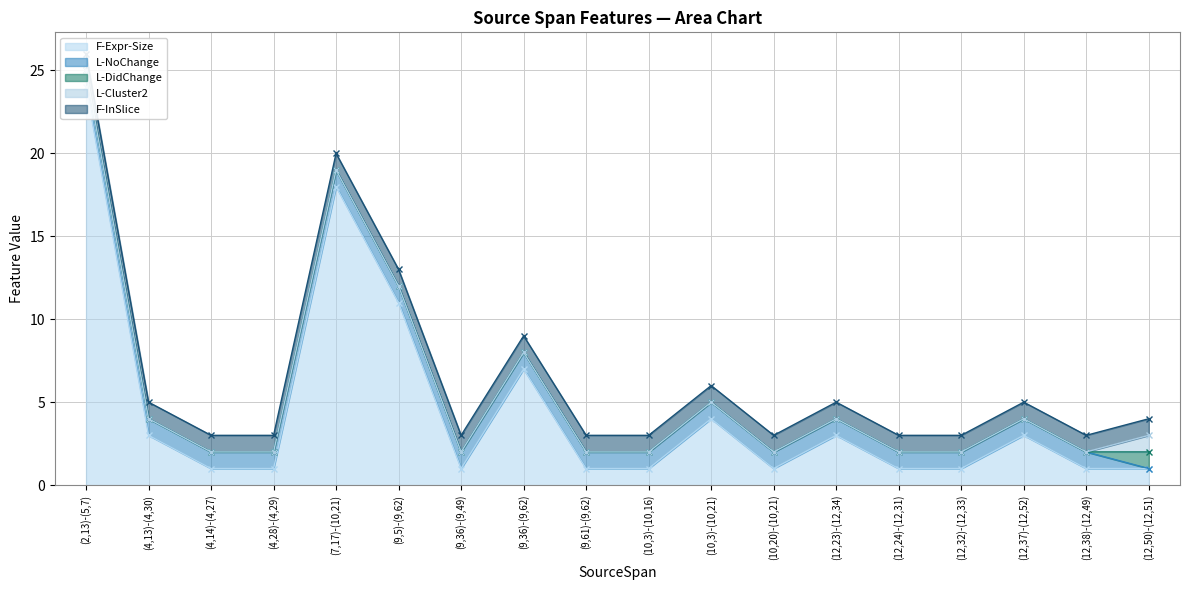

True or false: L-Cluster2 has a value of 1 at (9,36)-(9,62).

False